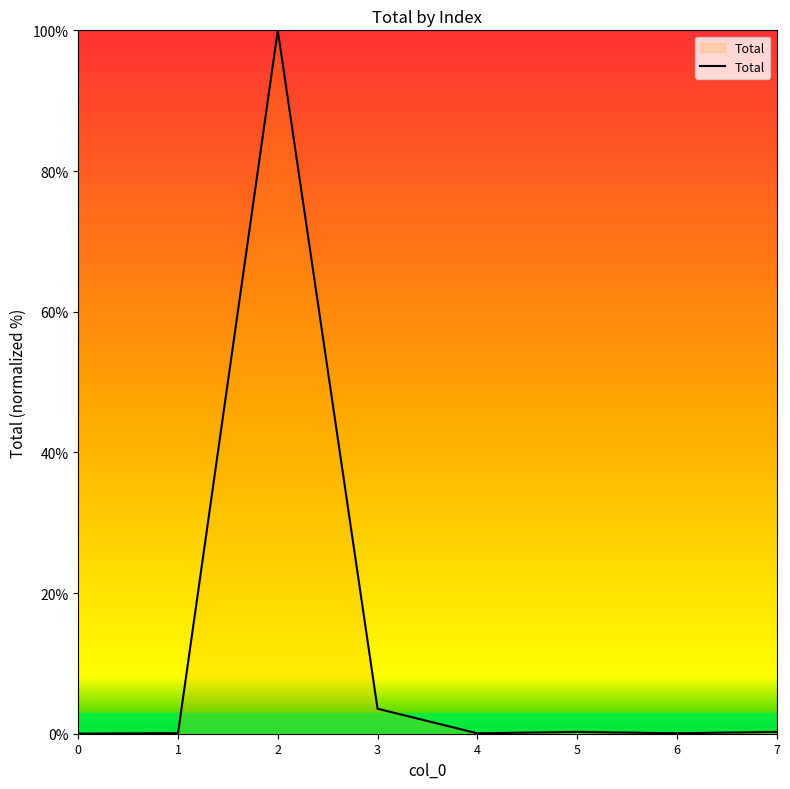

Where is the first local maximum?

2